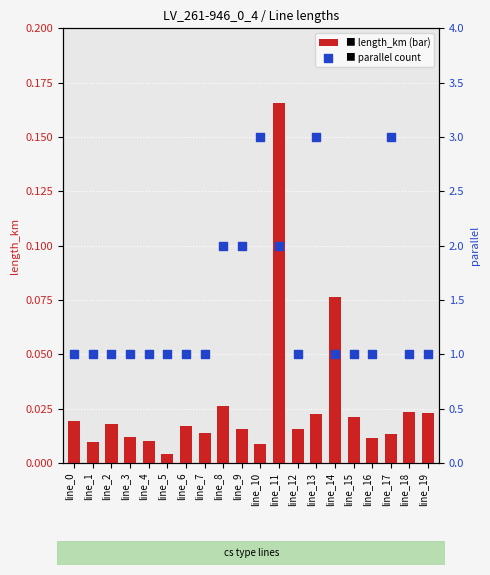

Is the value of length_km at line_16 greater than the value of parallel at line_14?

No